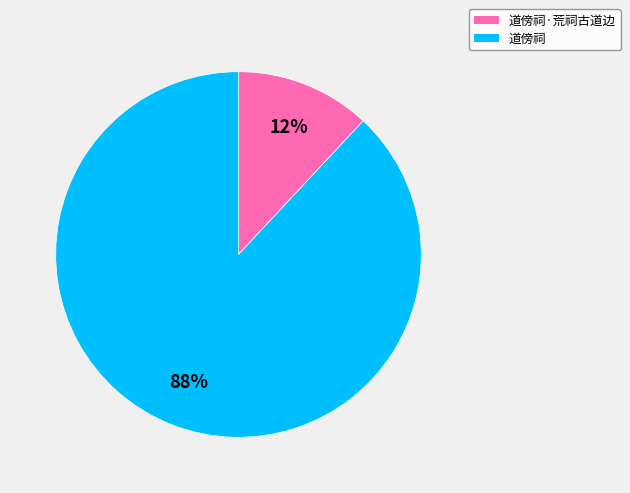

Does any single category account for the majority?

Yes